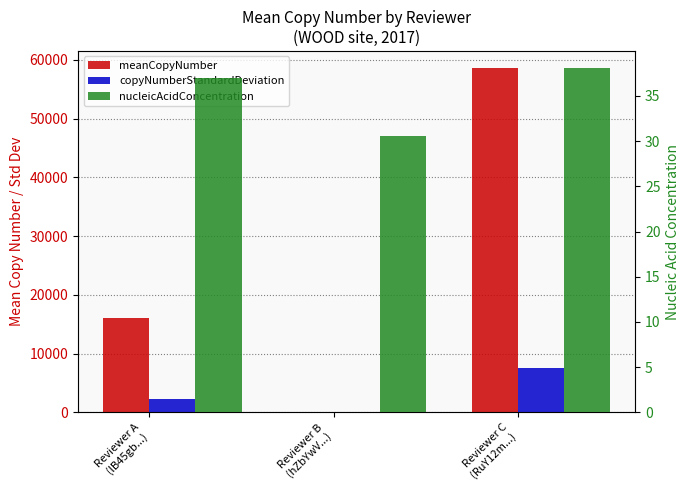

Is it true that copyNumberStandardDeviation equals 0.5 at Reviewer B
(hZbYwV...)?

False